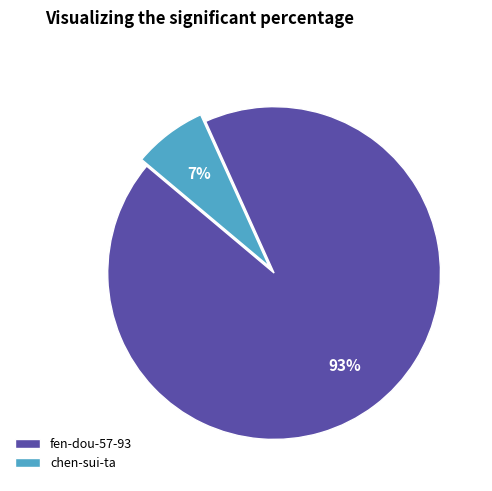

Do chen-sui-ta and fen-dou-57-93 together represent more than half of the pie?

Yes